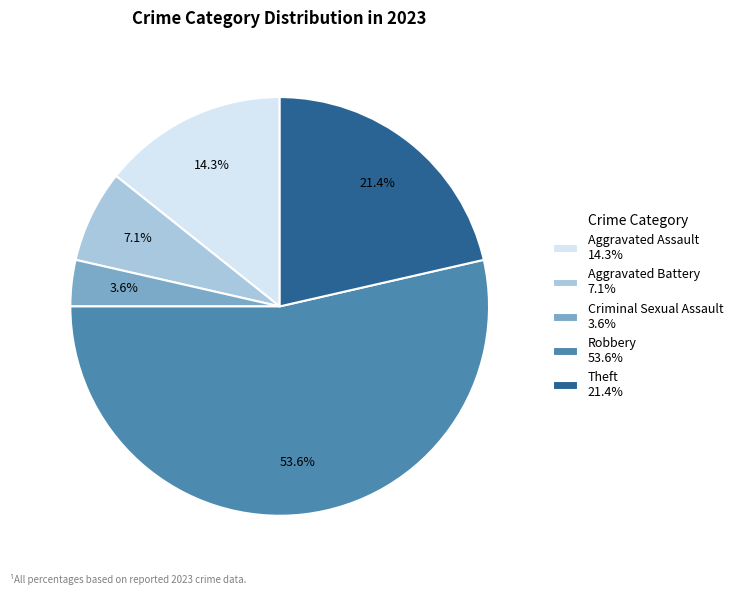

What percentage is the Theft slice, to the nearest percent?

21%